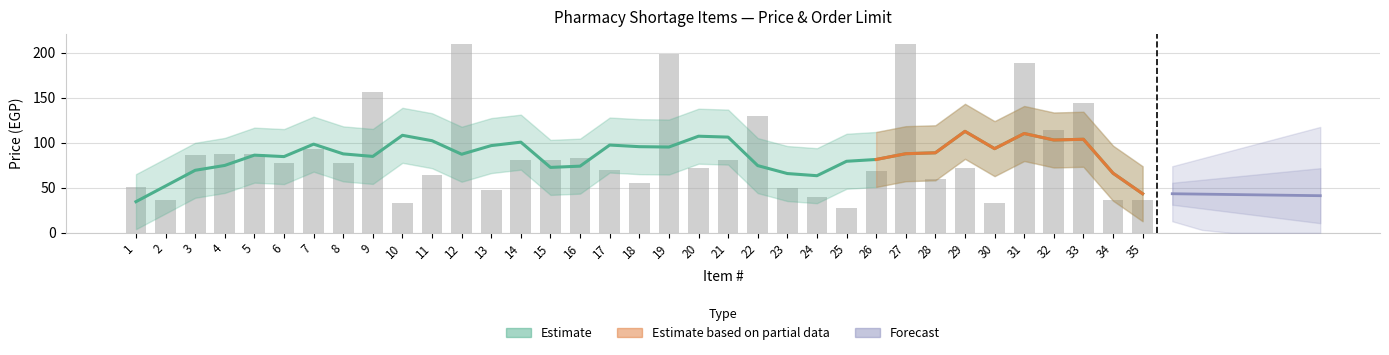

Reading left to right, transcribe all the data shown in this chart.

51	36	86	87	87	78	93	78	156	33	64	210	48	81	81	83	70	55	198	72	81	130	50	40	28	69	210	60	72	33	188	114	144	36	37